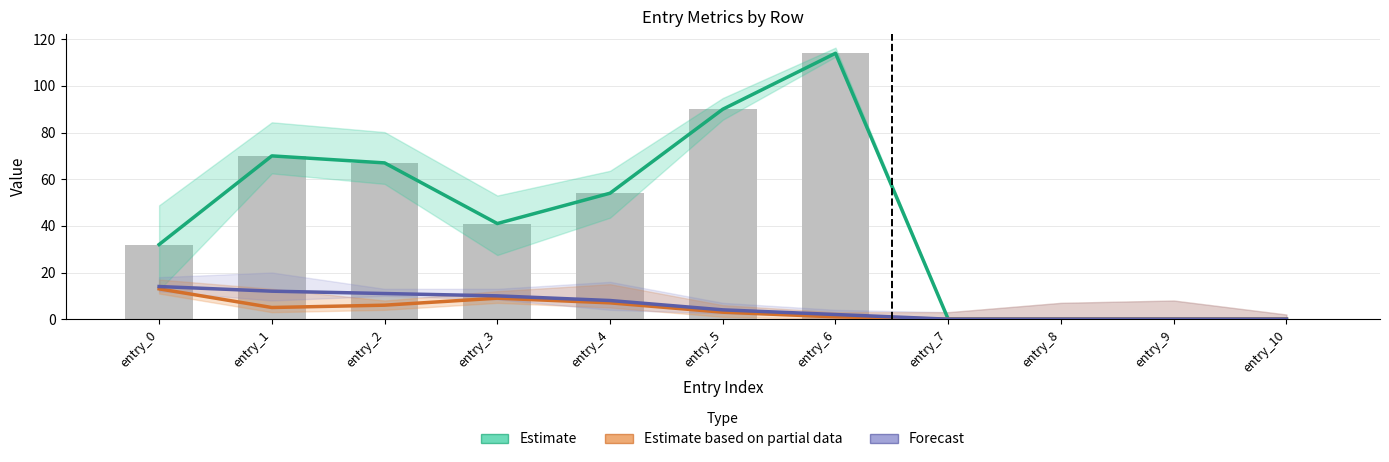

Rank the series by their maximum value, from highest to lowest.

Estimate, Forecast, Estimate based on partial data